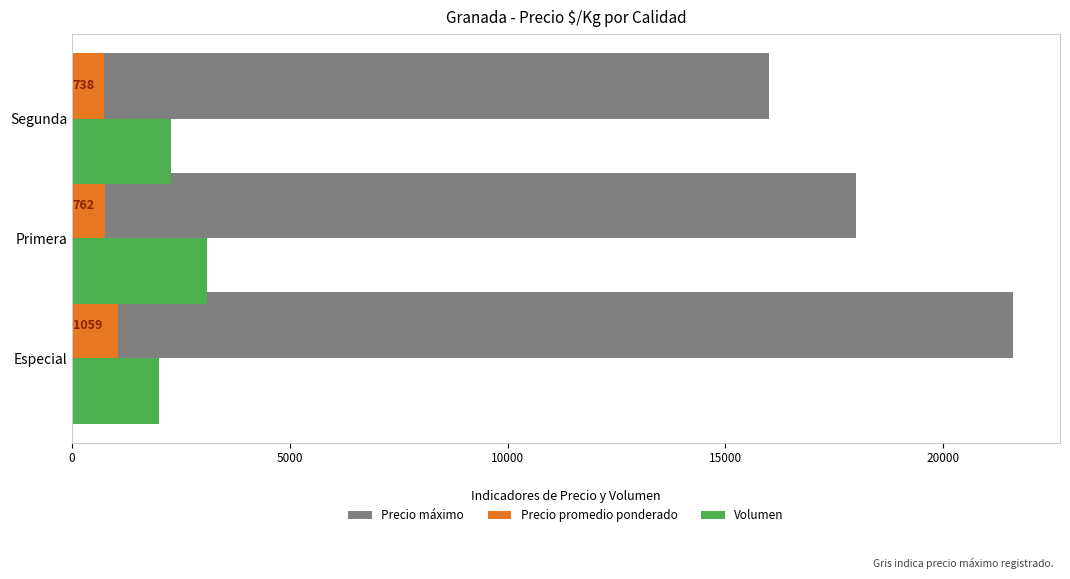

True or false: Volumen has a value of 3100 at Primera.

True